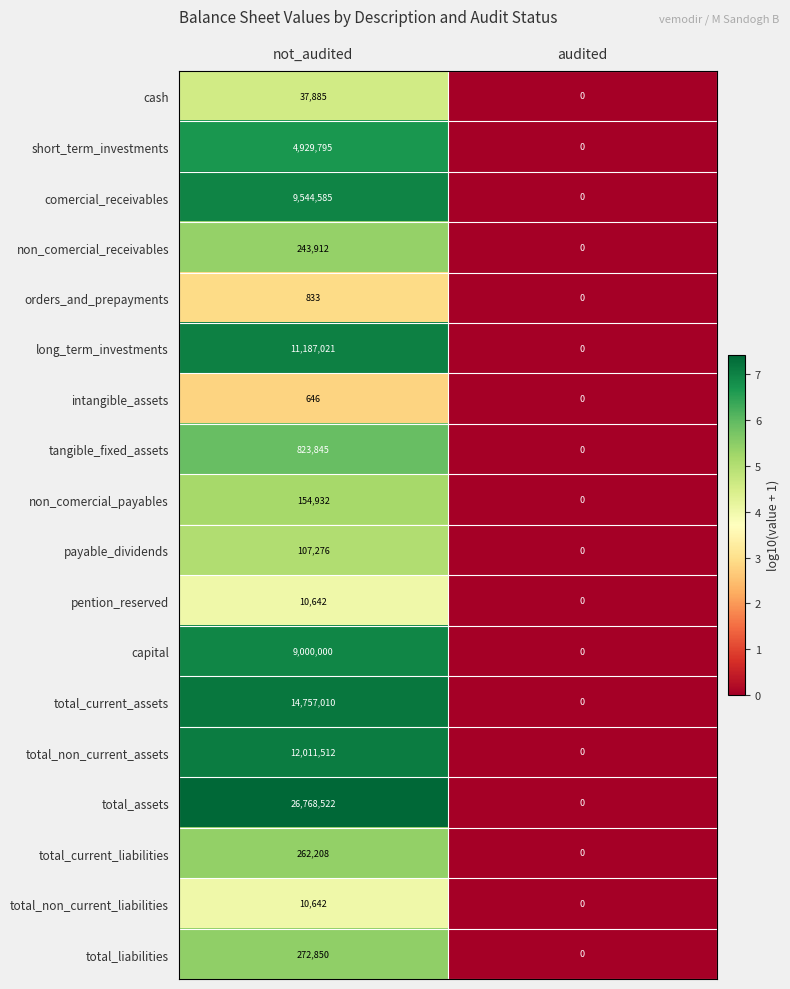

List the labels in order of long_term_investments value, smallest first.

audited, not_audited